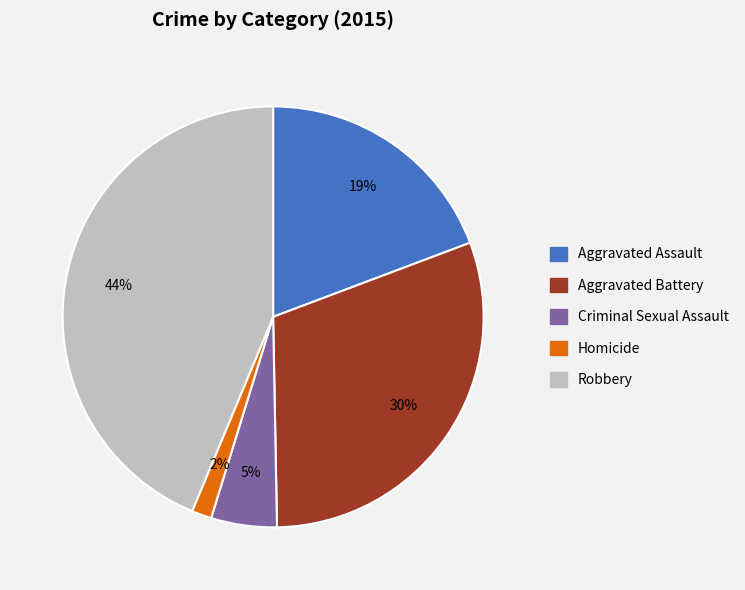

Rank the categories by value from lowest to highest.

Homicide, Criminal Sexual Assault, Aggravated Assault, Aggravated Battery, Robbery